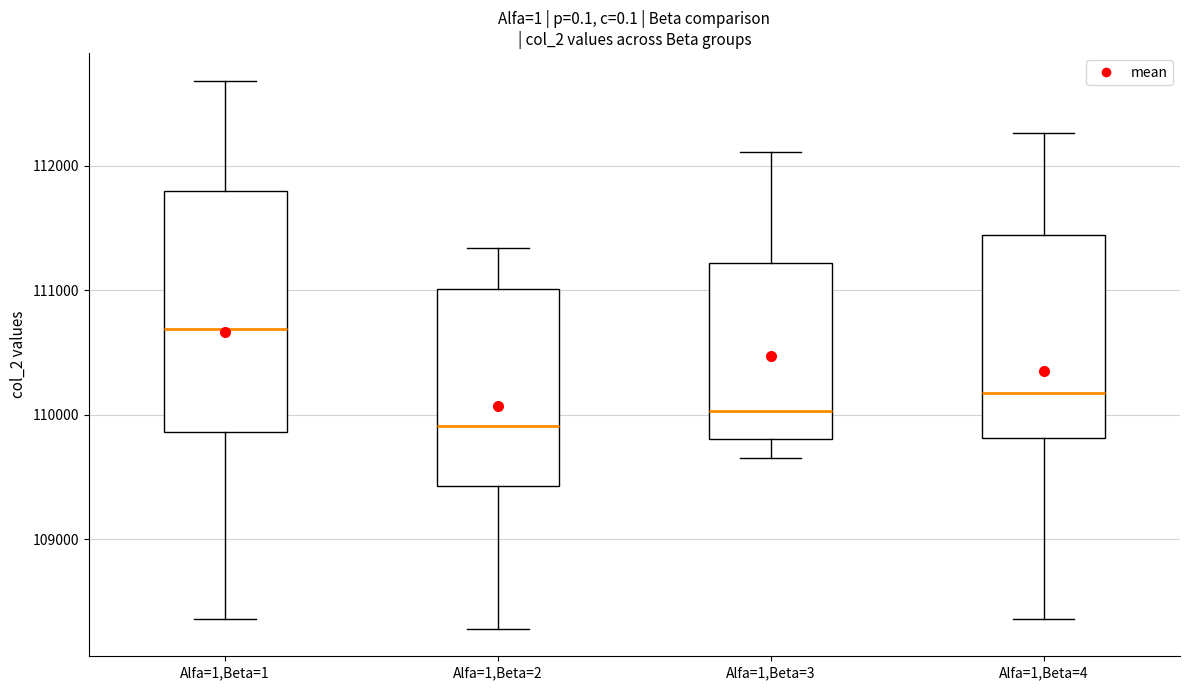

Reading left to right, transcribe this box plot: for each box, give where its median line is, the range the box spans, and where its two whiskers end, as read against the y-axis. The values are not printed on the chart, so give them approximately, as read against the axis.

Alfa=1,Beta=1: median 110700, box 109900 to 111800, whiskers 108400 to 112700
Alfa=1,Beta=2: median 109900, box 109400 to 111000, whiskers 108300 to 111300
Alfa=1,Beta=3: median 110000, box 109800 to 111200, whiskers 109700 to 112100
Alfa=1,Beta=4: median 110200, box 109800 to 111400, whiskers 108400 to 112300